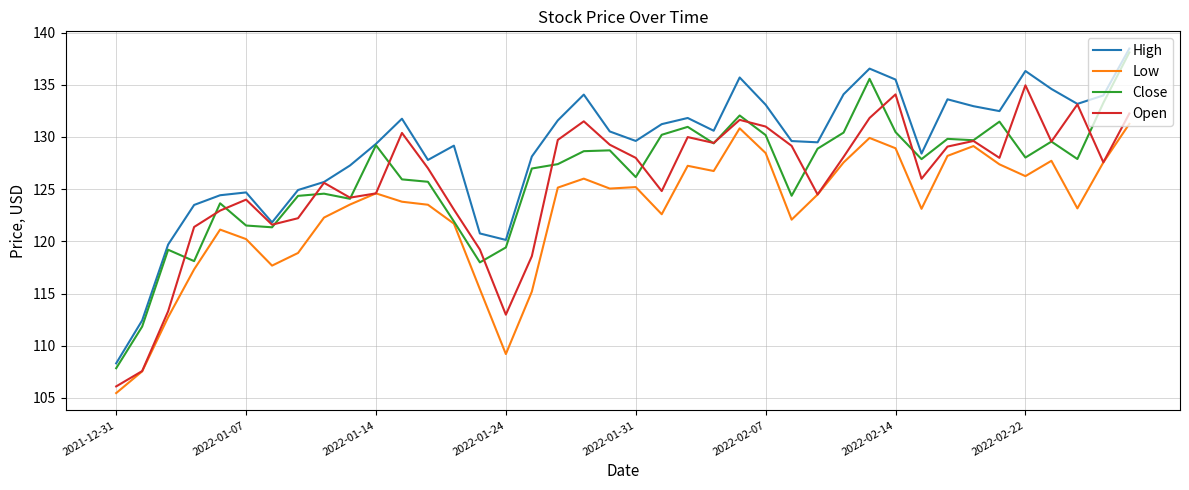

True or false: High and Low intersect in this chart.

False